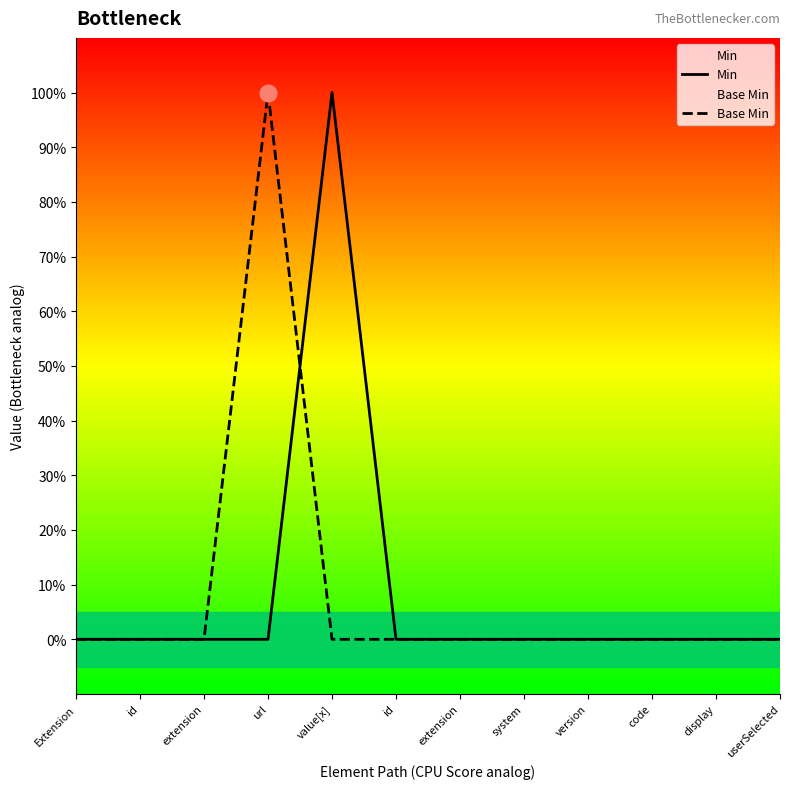

Which series ends up on top after the final intersection of Min and Base Min?

Min